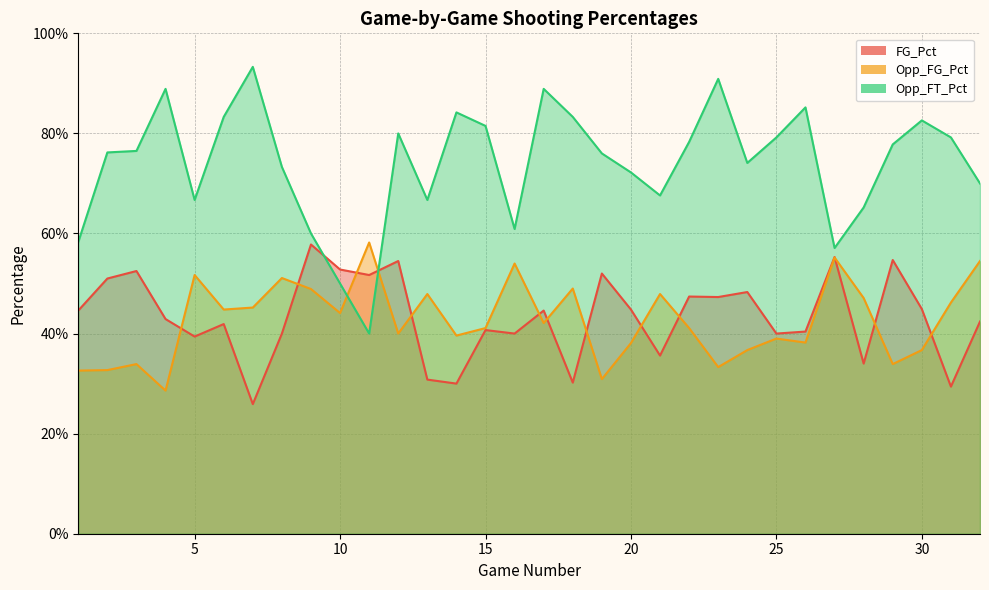

Reading left to right, what are all the values shown in this chart?

FG_Pct: 0.4	0.5	0.5	0.4	0.4	0.4	0.3	0.4	0.6	0.5	0.5	0.5	0.3	0.3	0.4	0.4	0.4	0.3	0.5	0.4	0.4	0.5	0.5	0.5	0.4	0.4	0.6	0.3	0.5	0.4	0.3	0.4
Opp_FG_Pct: 0.3	0.3	0.3	0.3	0.5	0.4	0.5	0.5	0.5	0.4	0.6	0.4	0.5	0.4	0.4	0.5	0.4	0.5	0.3	0.4	0.5	0.4	0.3	0.4	0.4	0.4	0.6	0.5	0.3	0.4	0.5	0.5
Opp_FT_Pct: 0.6	0.8	0.8	0.9	0.7	0.8	0.9	0.7	0.6	0.5	0.4	0.8	0.7	0.8	0.8	0.6	0.9	0.8	0.8	0.7	0.7	0.8	0.9	0.7	0.8	0.9	0.6	0.7	0.8	0.8	0.8	0.7